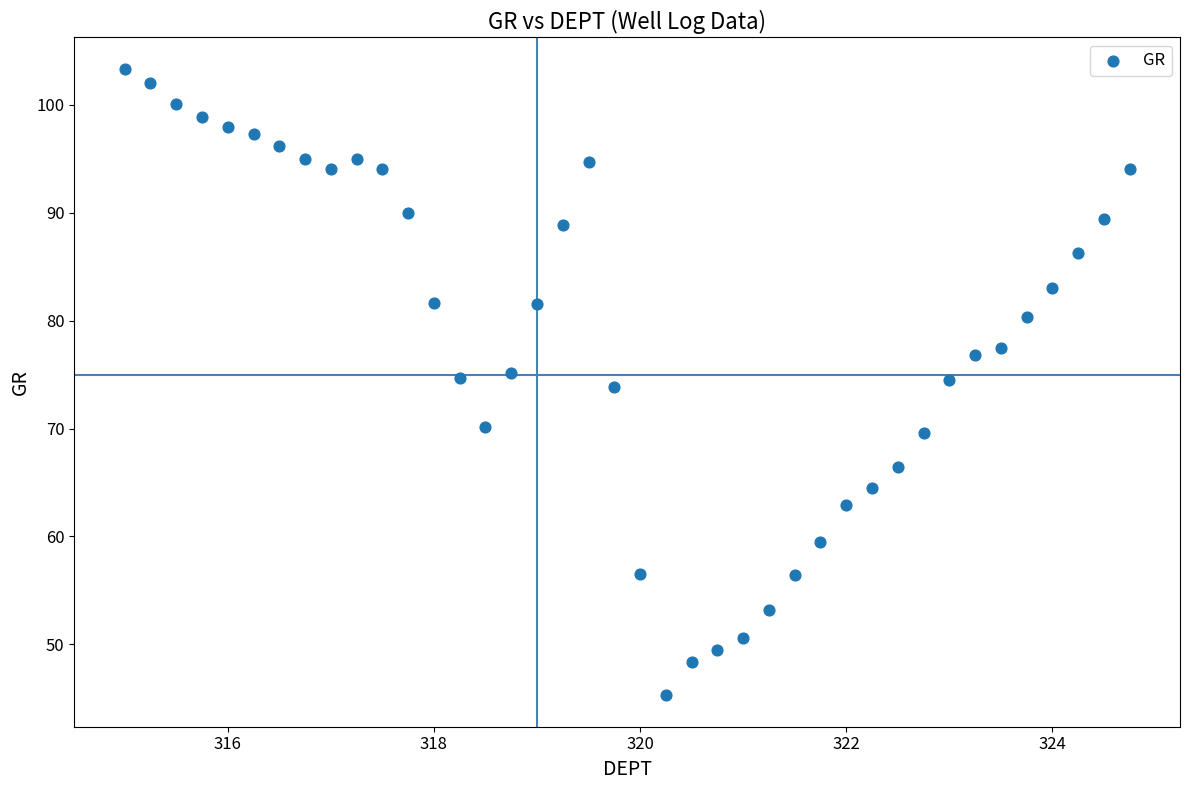

What is the range of X values (max minus min)?

9.8